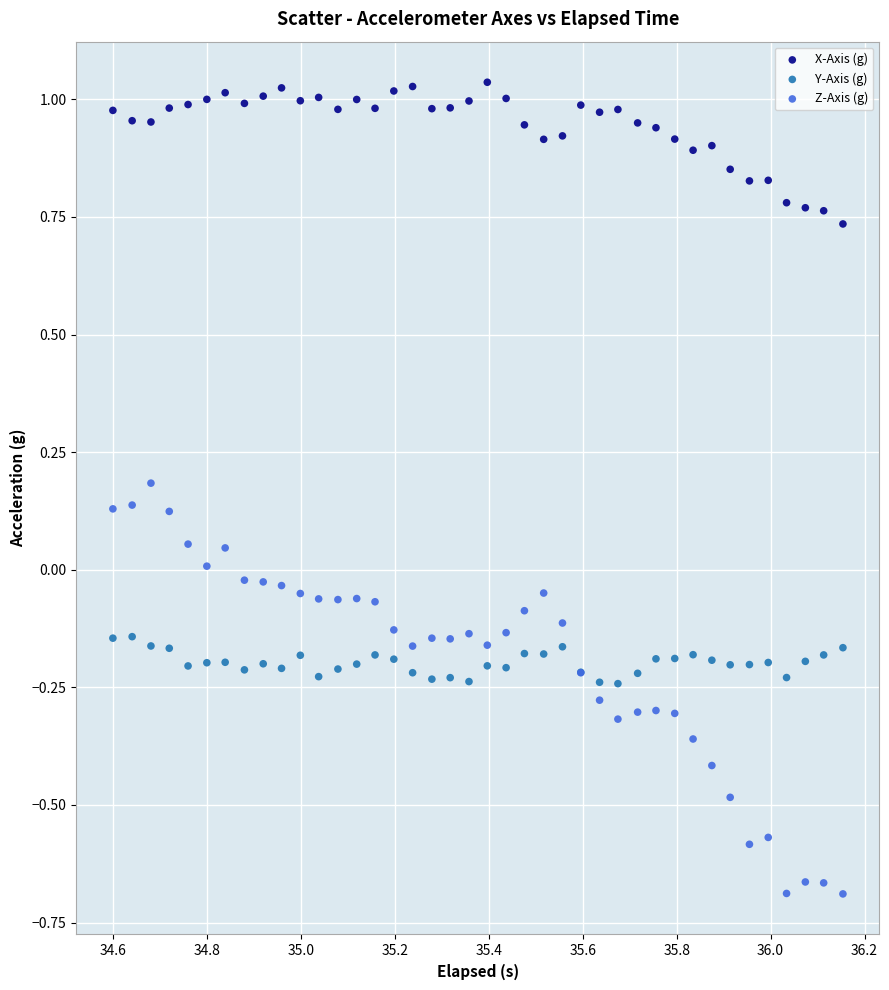

Which series reaches the maximum Y coordinate?

X-Axis (g)